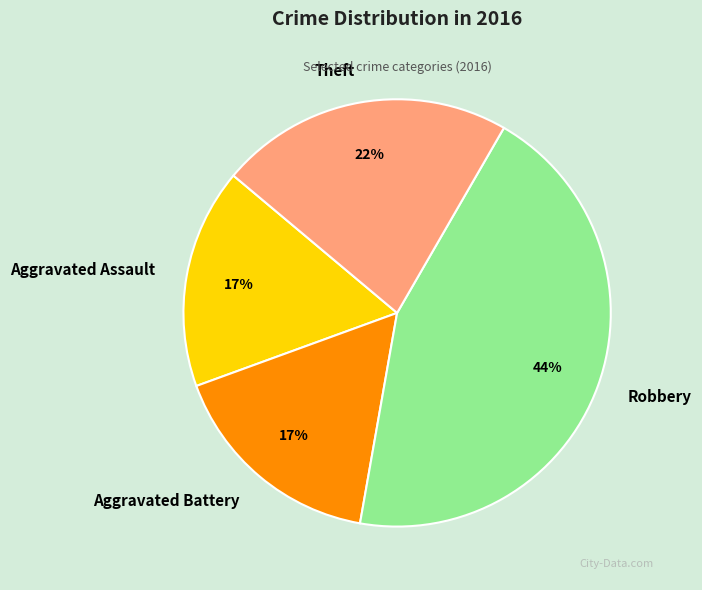

Is the sum of Aggravated Assault and Aggravated Battery greater than half?

No